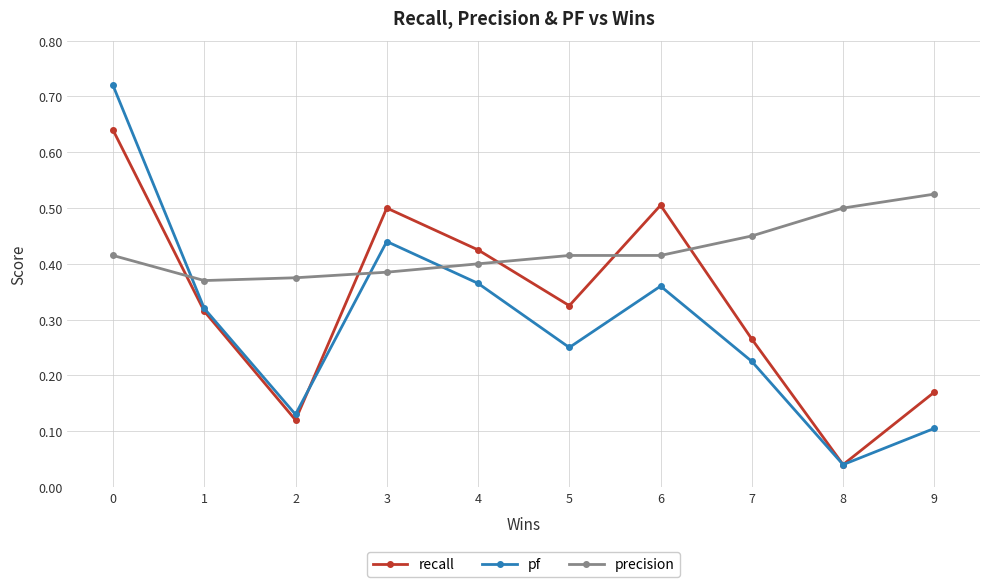

Which category has the lowest value across all series?

8